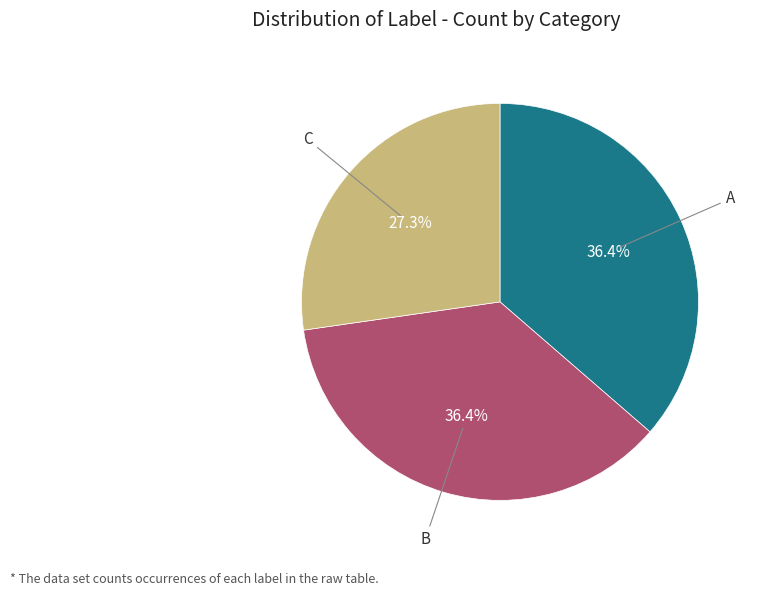

How many segments does this pie chart have?

3